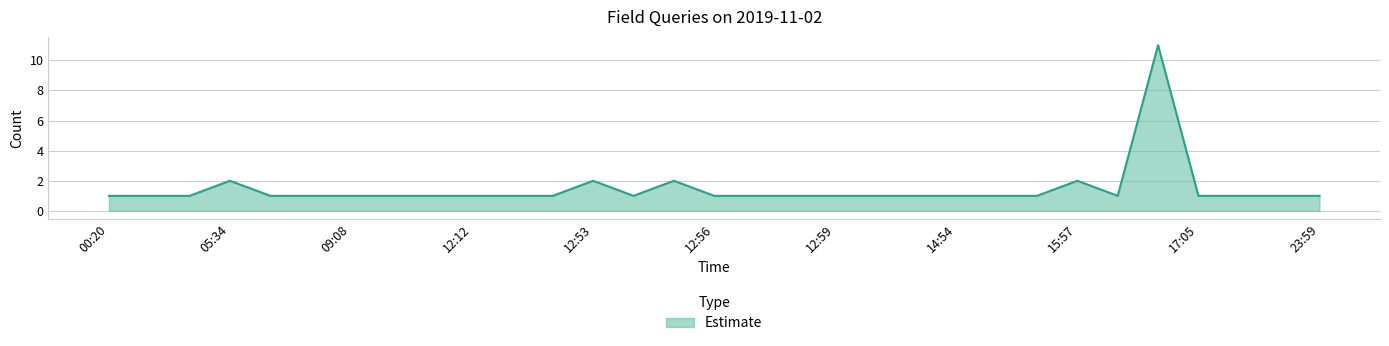

What is the maximum value shown in the chart?

11